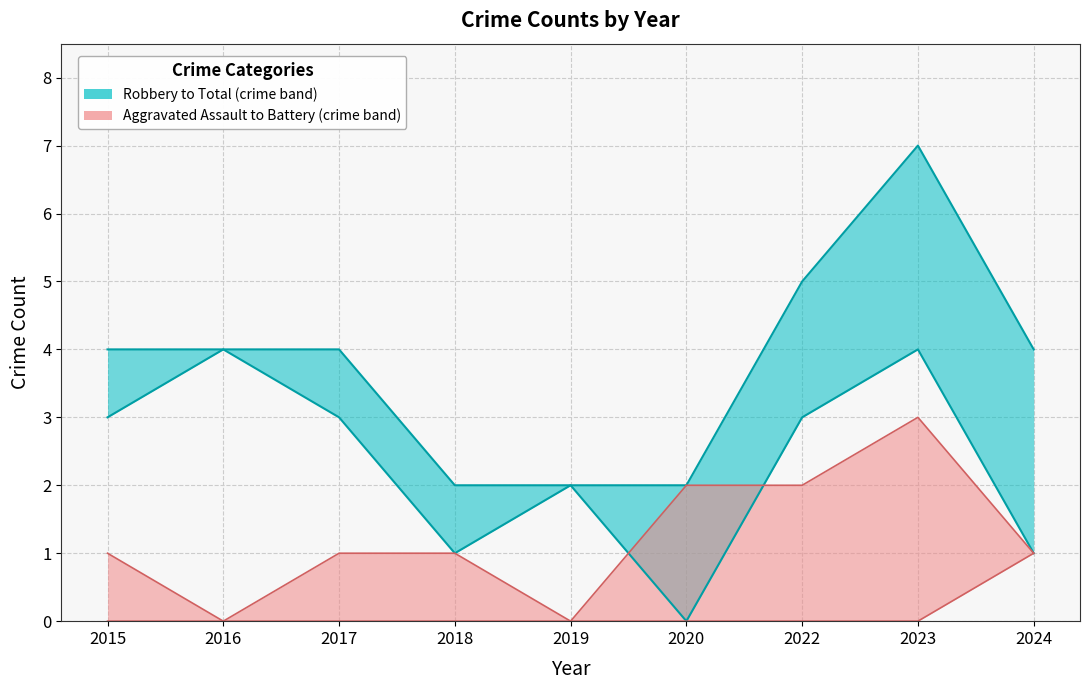

What is the total value across all series at 2024?

7